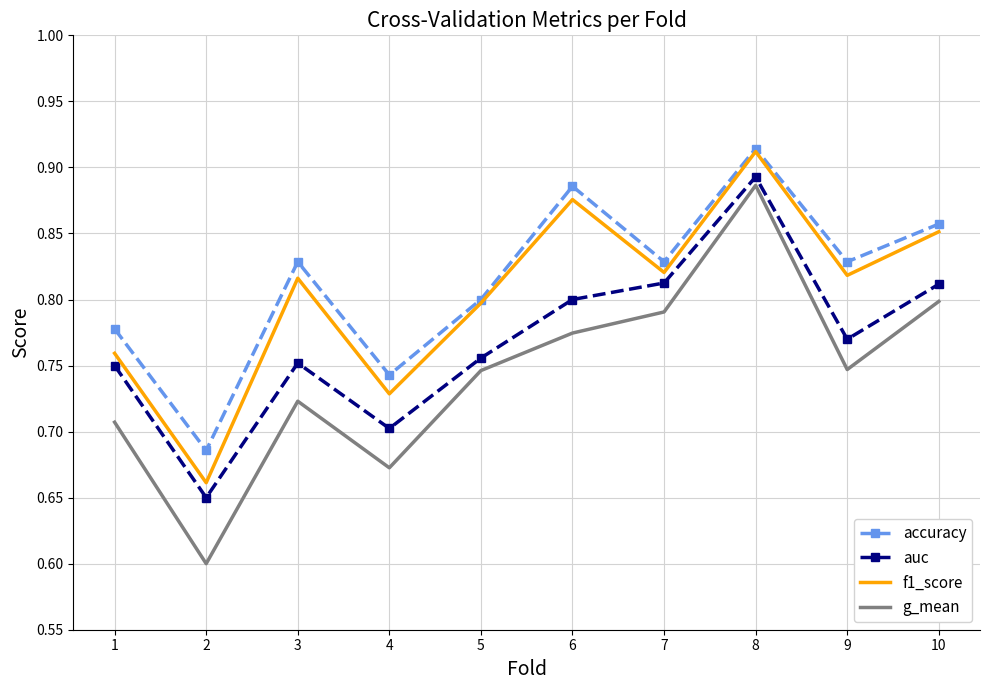

Is it true that accuracy equals 1.1 at 1?

False